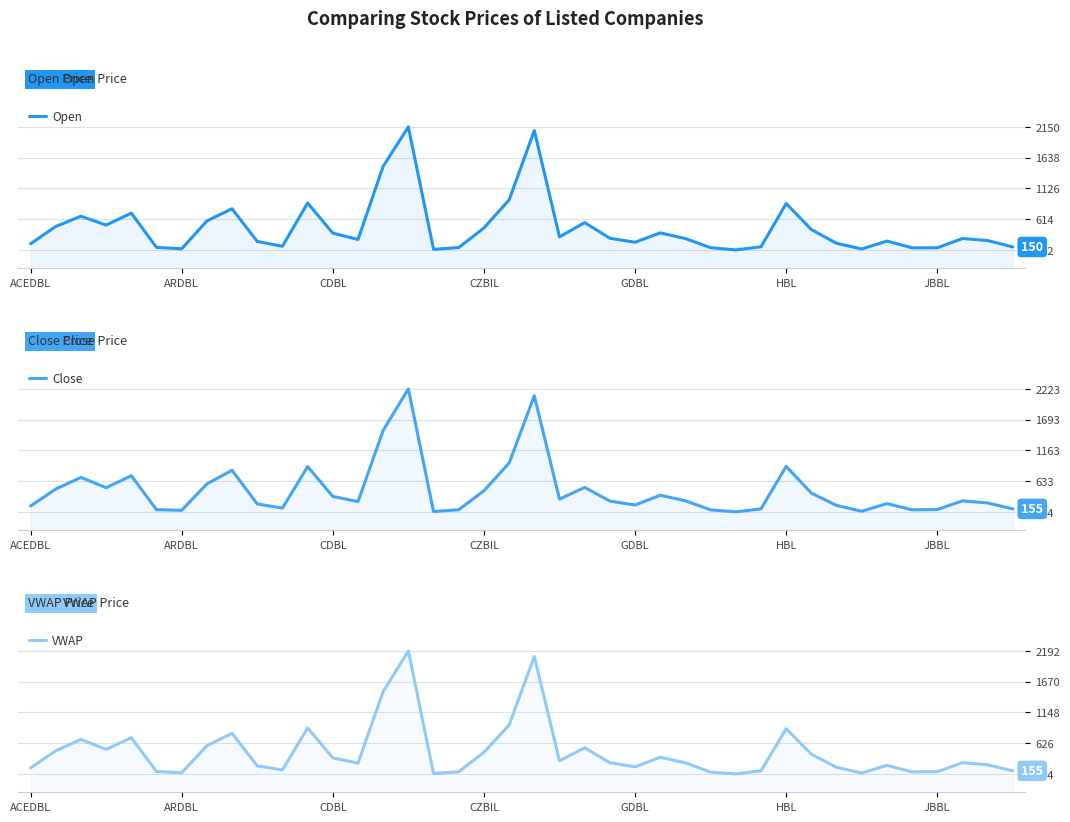

List the series in order of their overall mean, highest first.

Close, VWAP, Open